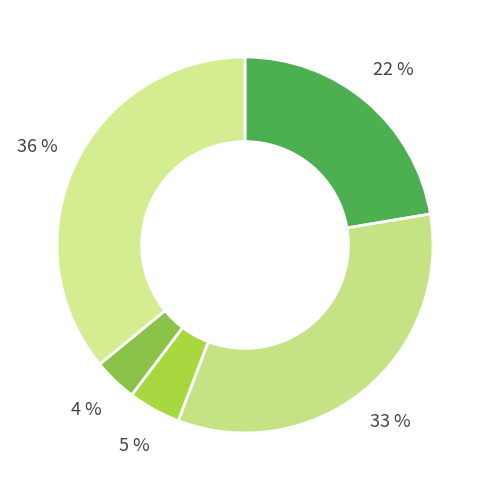

Does any single category account for the majority?

No